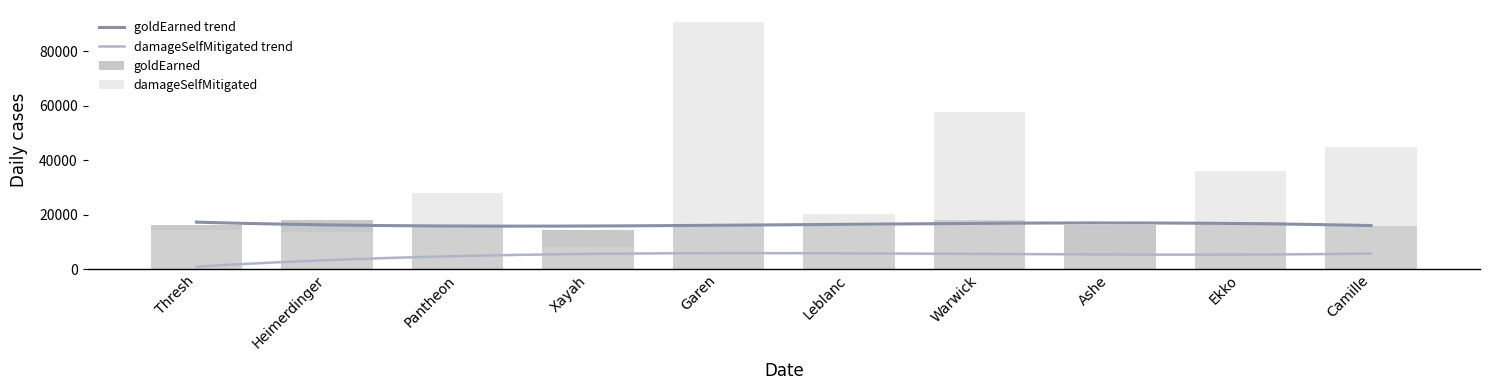

What is the sum of all damageSelfMitigated values?

319680